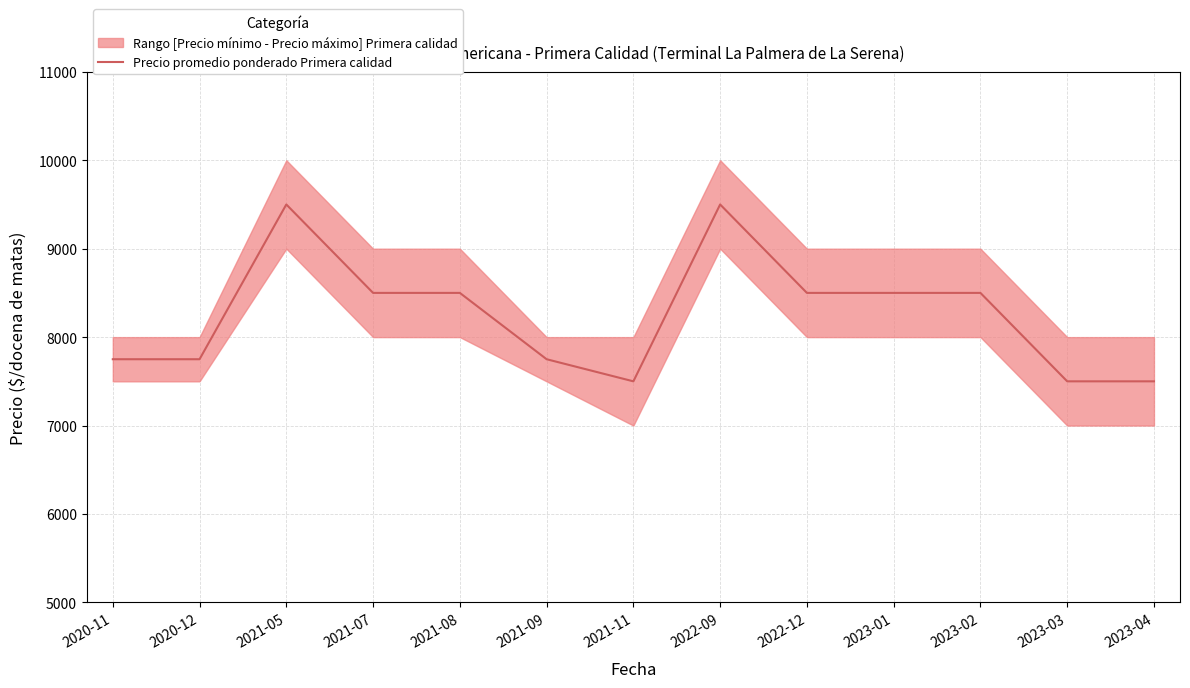

Where does the data first go above 8500?

2021-05